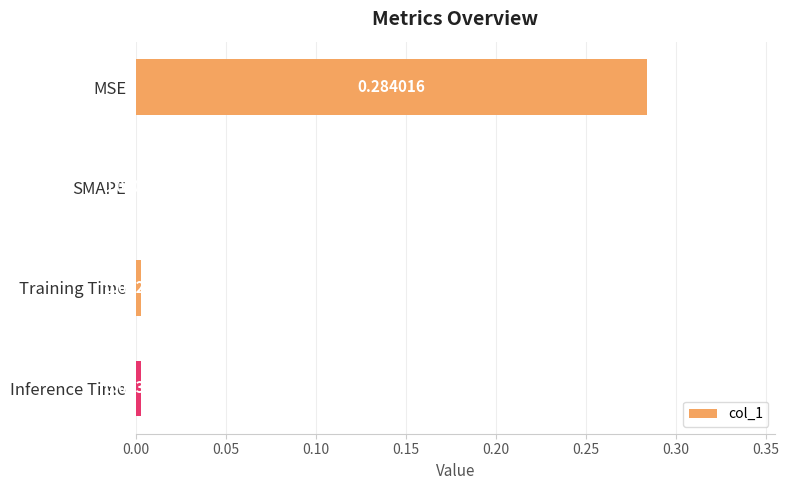

Which label corresponds to the largest value in the chart?

MSE